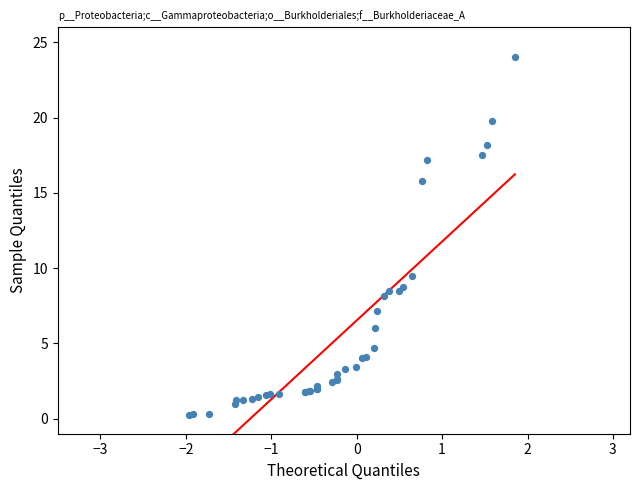

What Y value in the scatter plot is closest to 12?

9.5